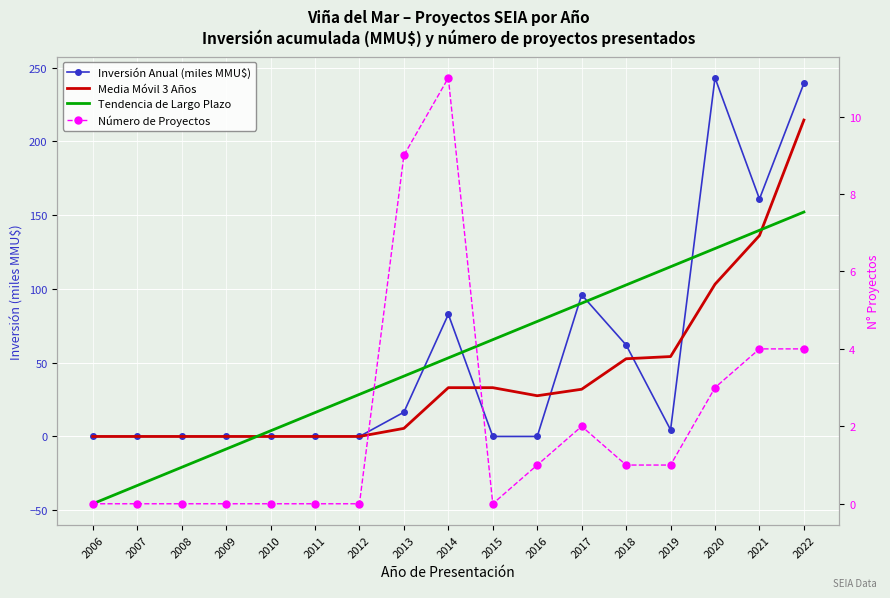

True or false: Inversión Anual (miles MMU$) has a value of 0.0 at 2006.

True